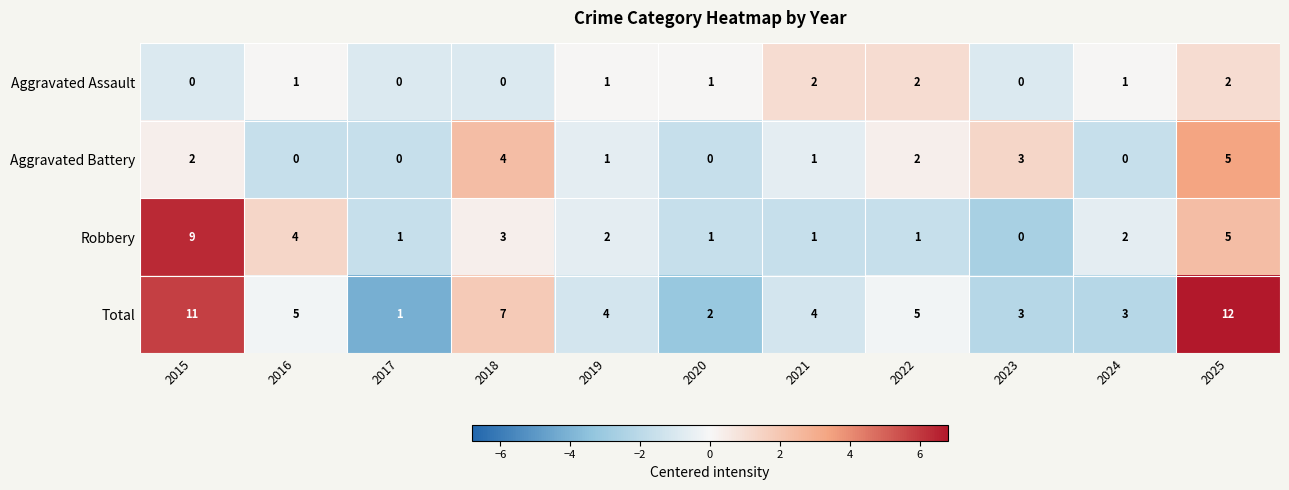

Which series has the largest total across all categories?

Total